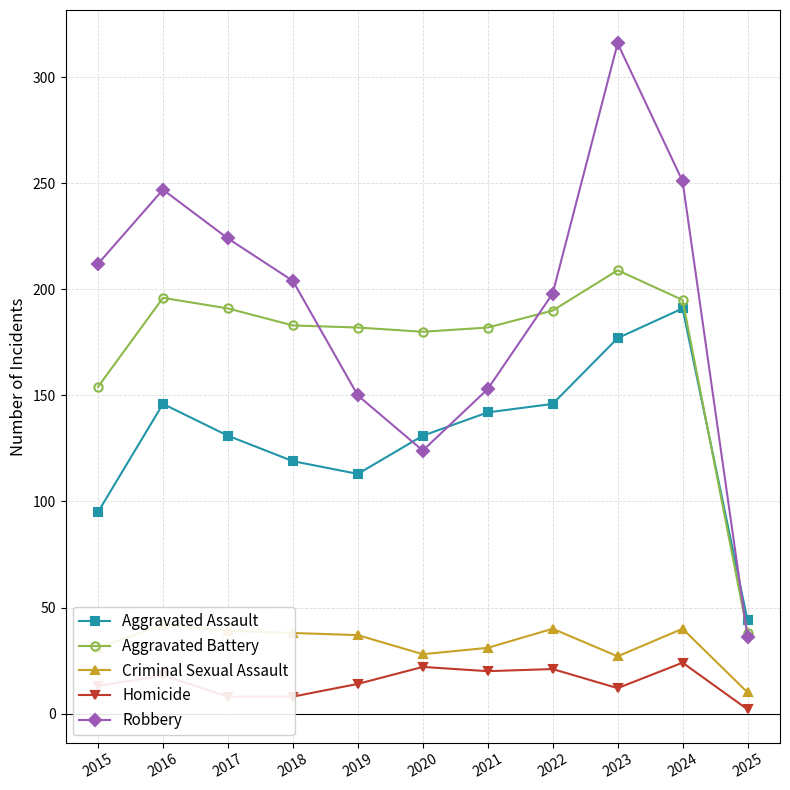

What is the approximate value of Criminal Sexual Assault at 2025?

10